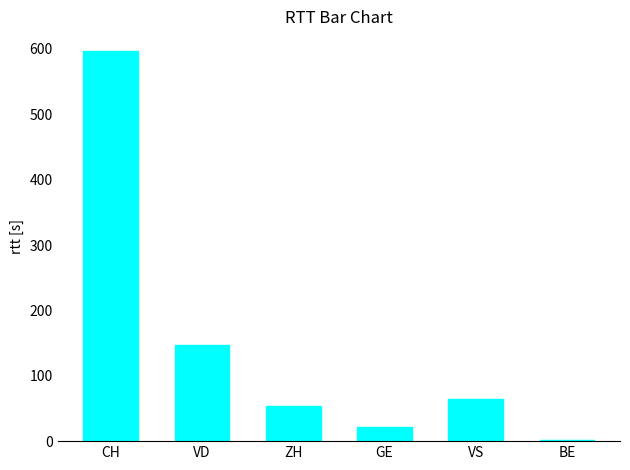

What is the label of the 6th bar from the right?

CH